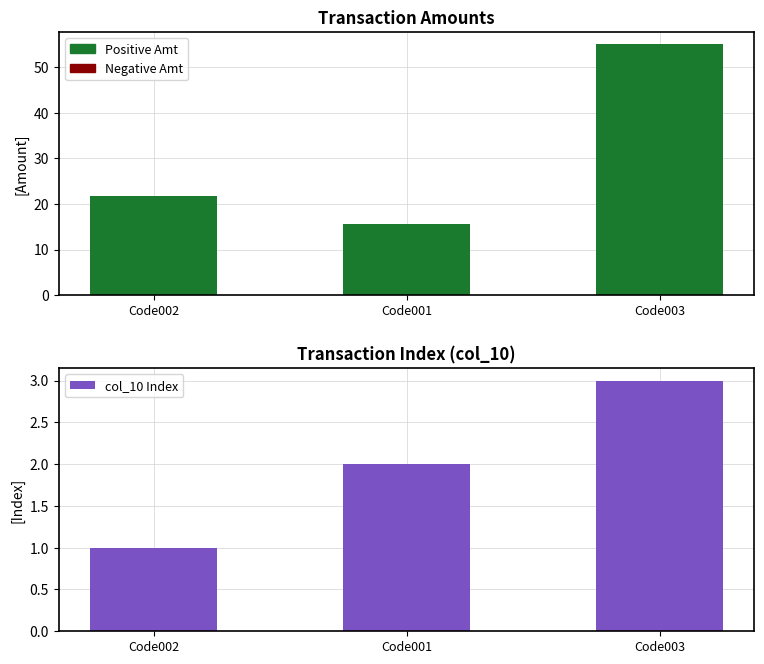

What position from the left is Code002?

1